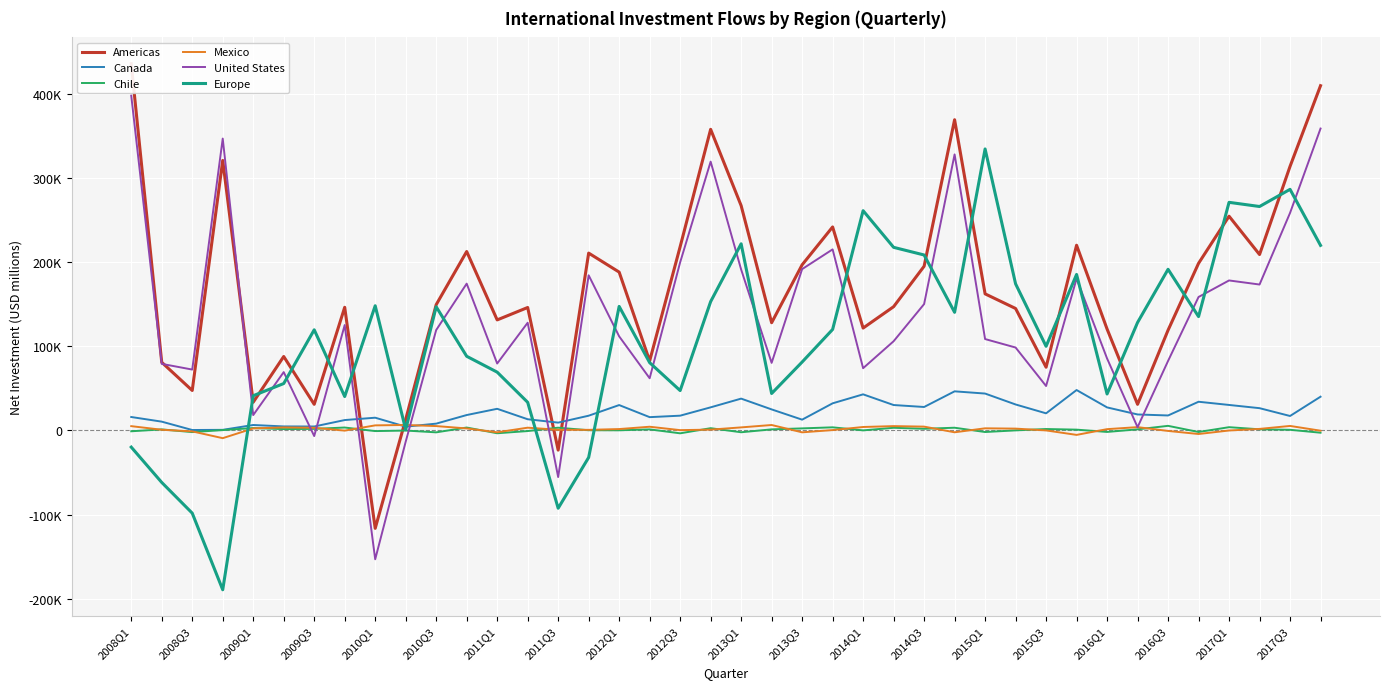

True or false: Europe has more than 1 points higher than both neighbors.

True